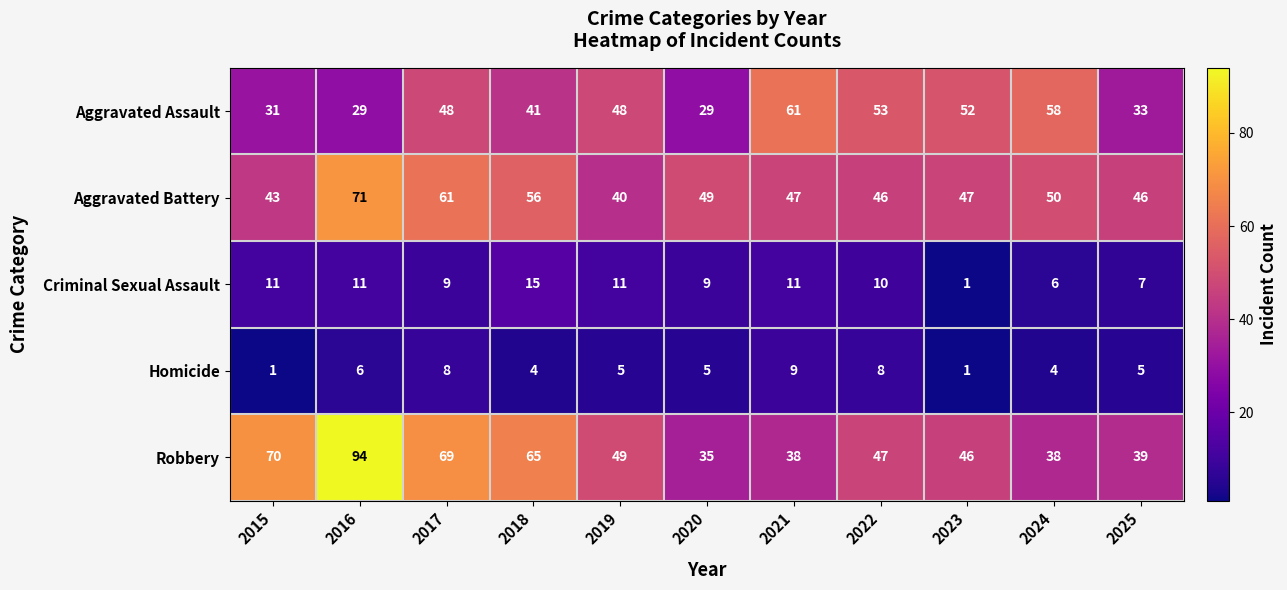

The Homicide series shows 2 at 2018. True or false?

False